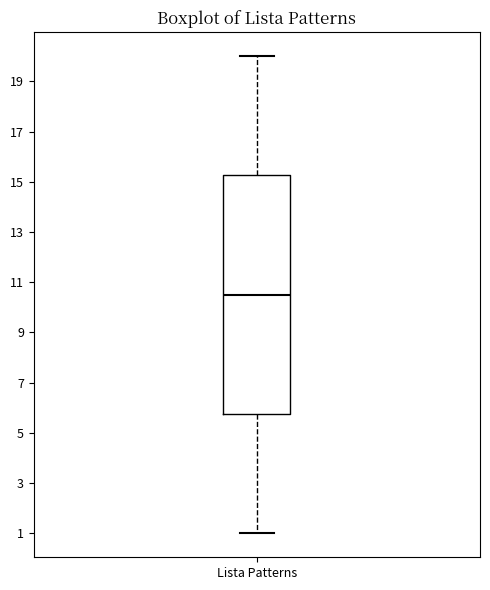

Where does the upper whisker of the box for Lista Patterns end on the y-axis? The values are not printed on the chart, so give them approximately, as read against the axis.

20.0